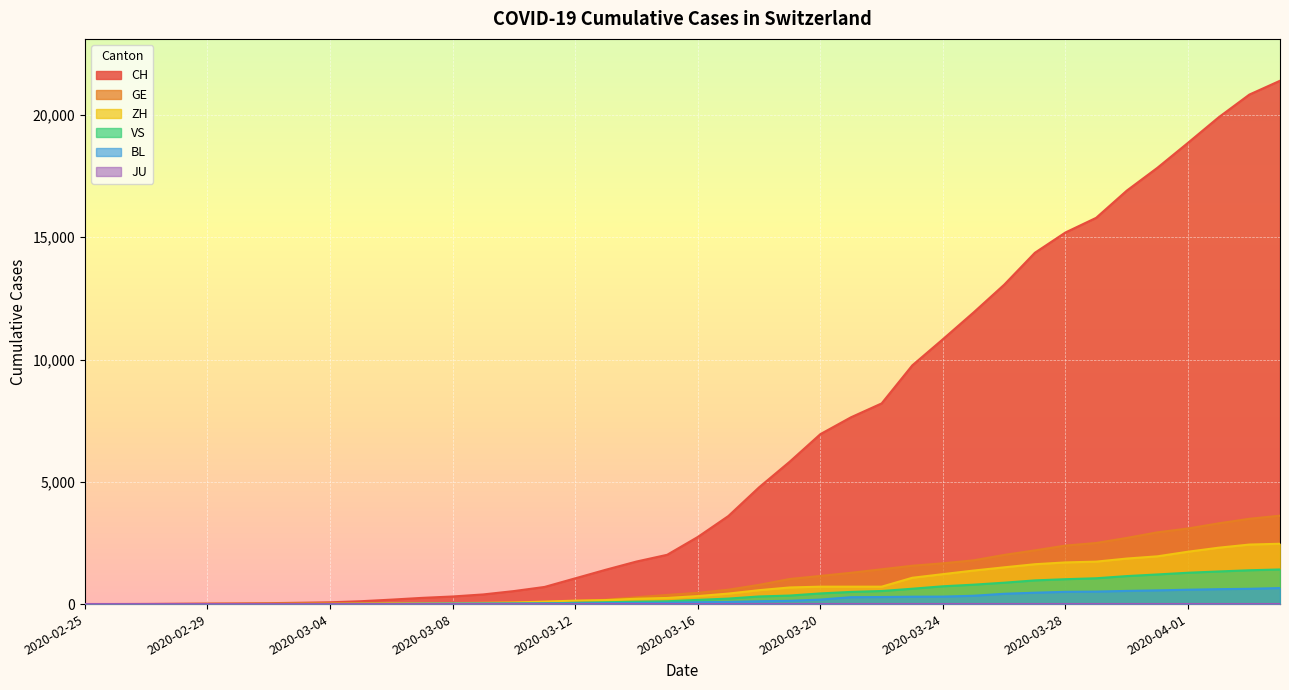

At which label does CH reach its peak?

2020-04-04